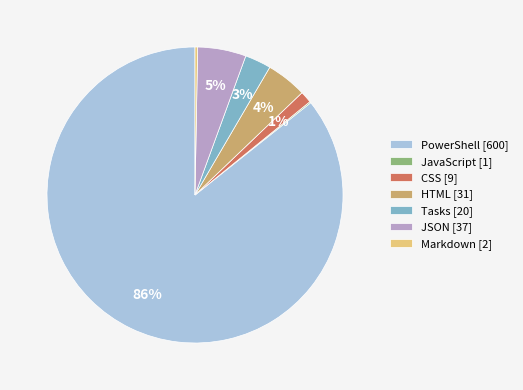

Which has a higher value, PowerShell [600] or HTML [31]?

PowerShell [600]